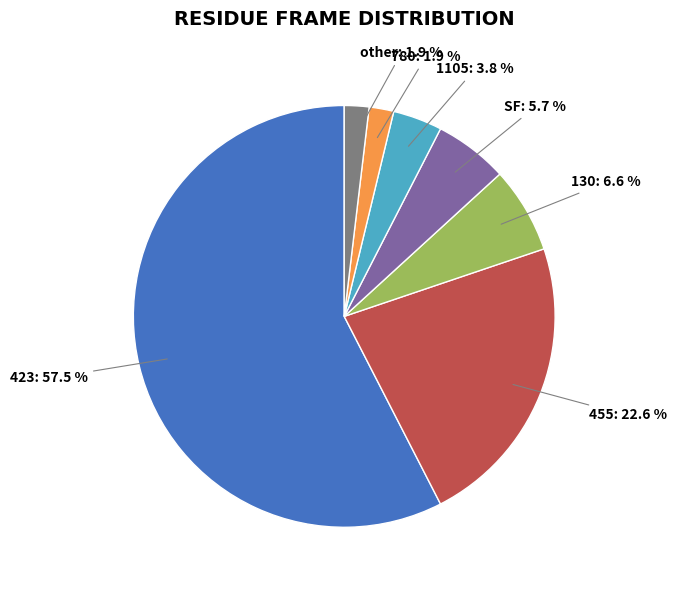

Is there a majority slice in this chart?

Yes